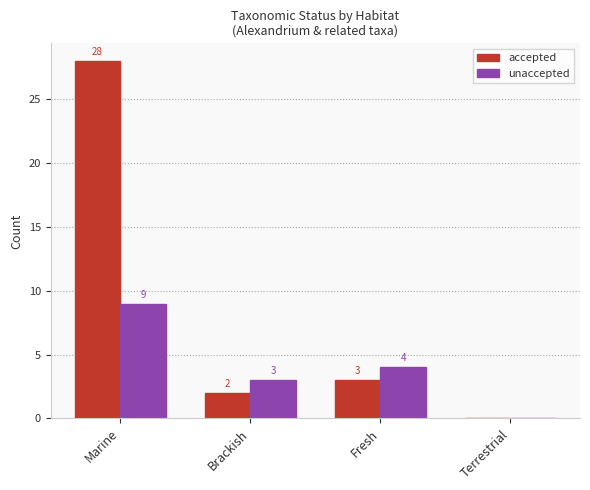

Reading left to right, what are all the values shown in this chart?

accepted: 28	2	3	0
unaccepted: 9	3	4	0